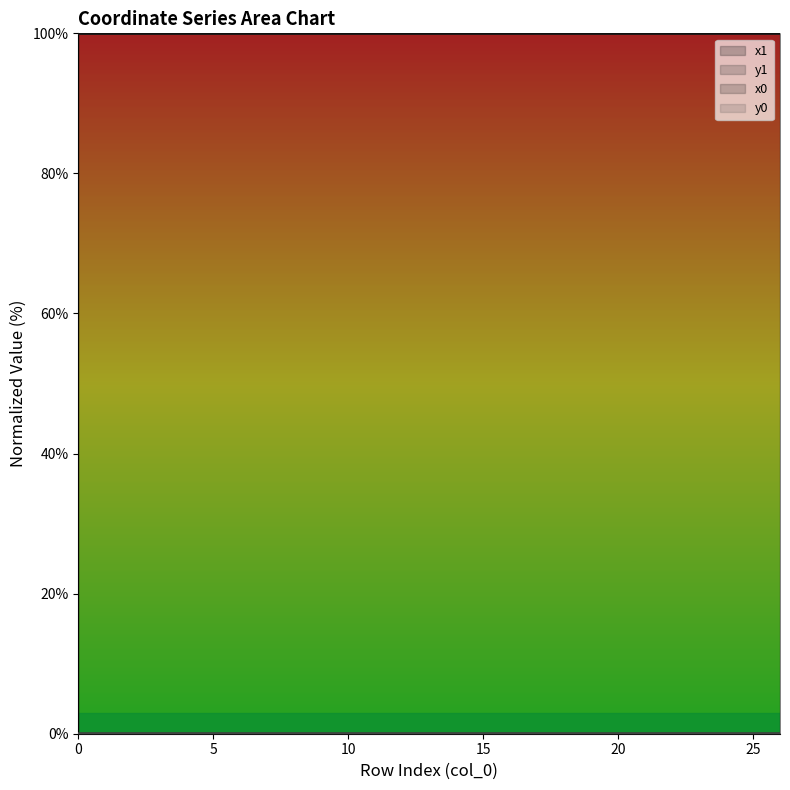

The value of y0 at 18 is 0.0. True or false?

False